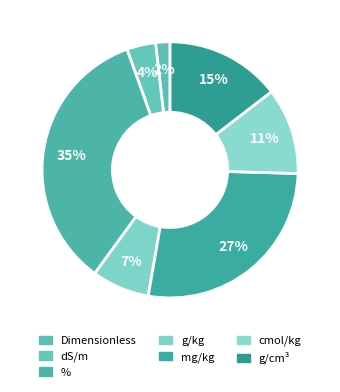

The Dimensionless slice represents 3% of the pie. True or false?

True